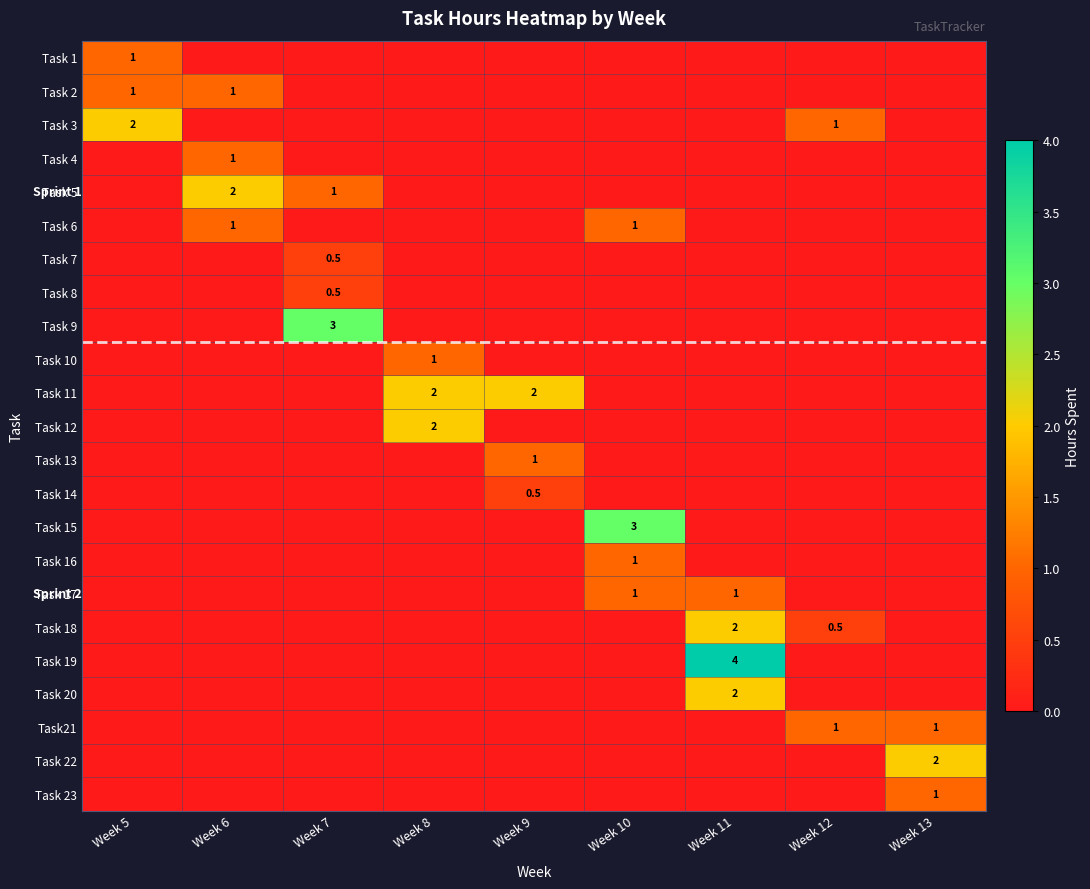

True or false: Task 12 has a value of 1.2 at Week 8.

False